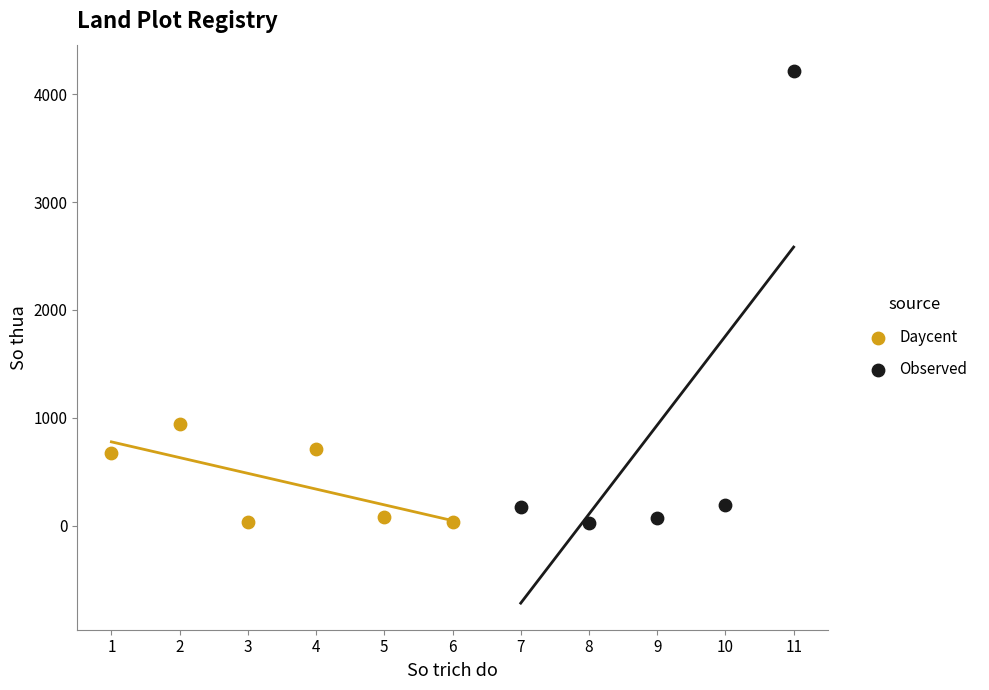

Which series has the largest Y range (max minus min)?

Observed